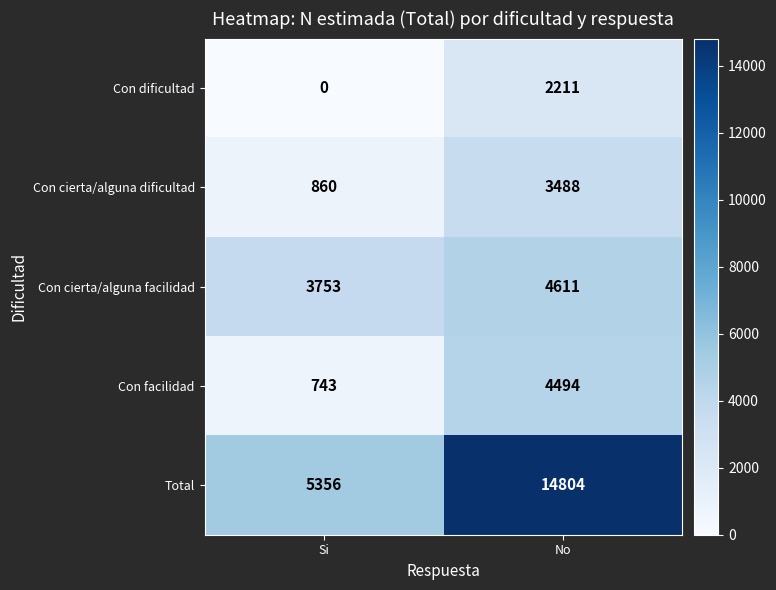

Rank the series at Si from lowest to highest value.

Con dificultad, Con facilidad, Con cierta/alguna dificultad, Con cierta/alguna facilidad, Total